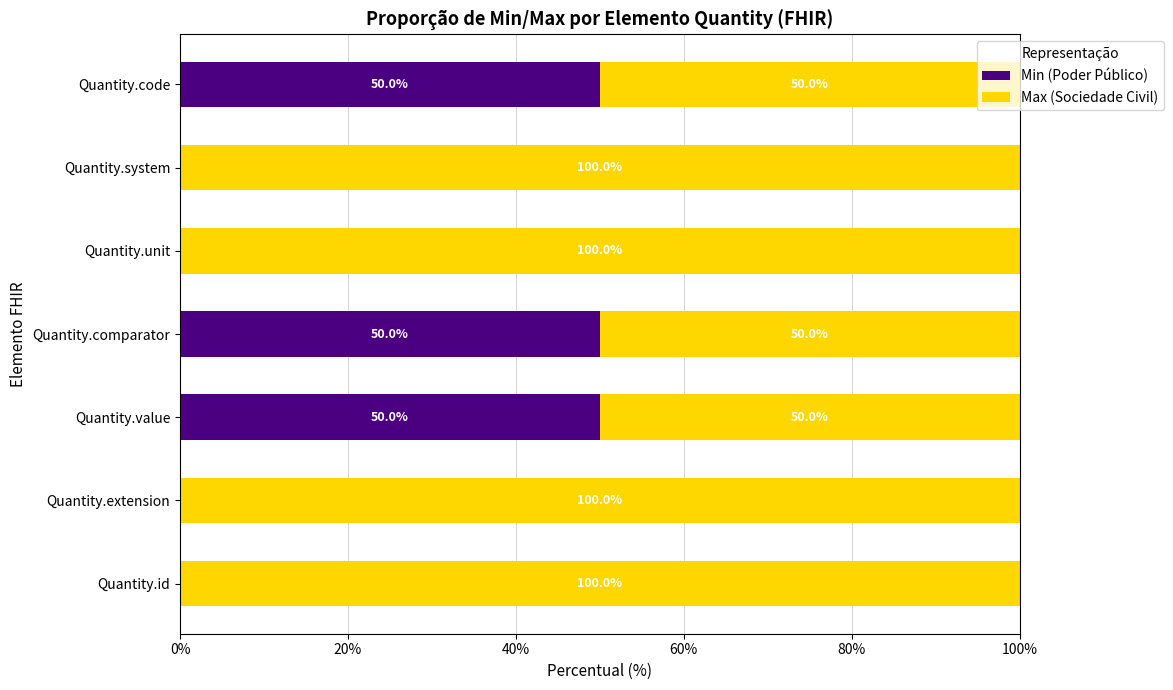

True or false: Min (Poder Público) has a value of 50 at Quantity.value.

True